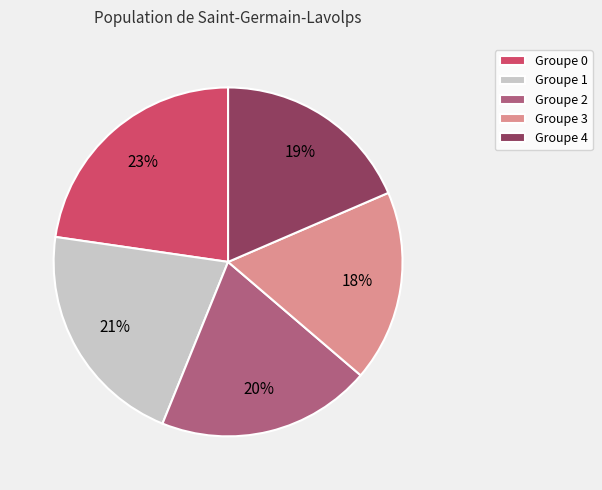

To the nearest percent, what percentage of the pie is Groupe 1?

21%